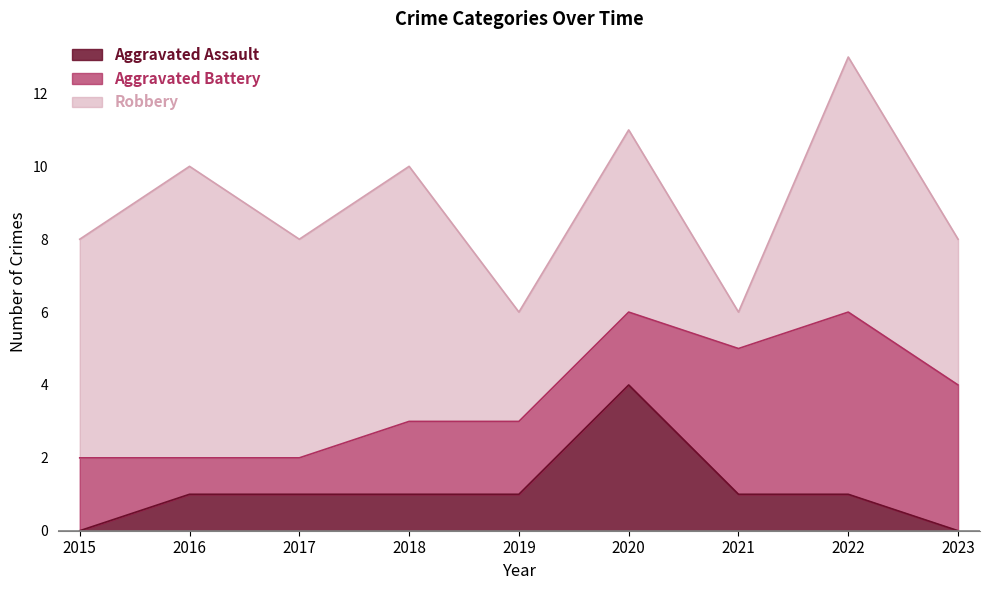

The Robbery series shows 1 at 2021. True or false?

True